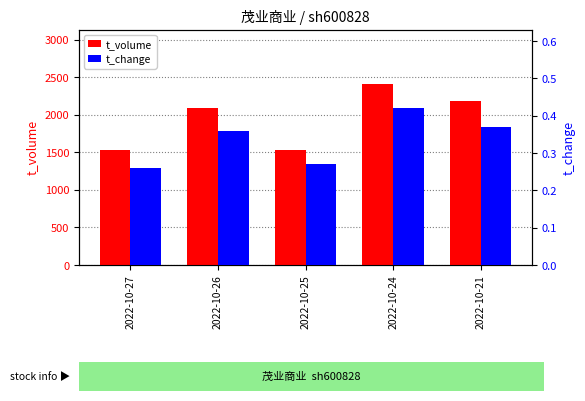

How many data points does each series have?

5